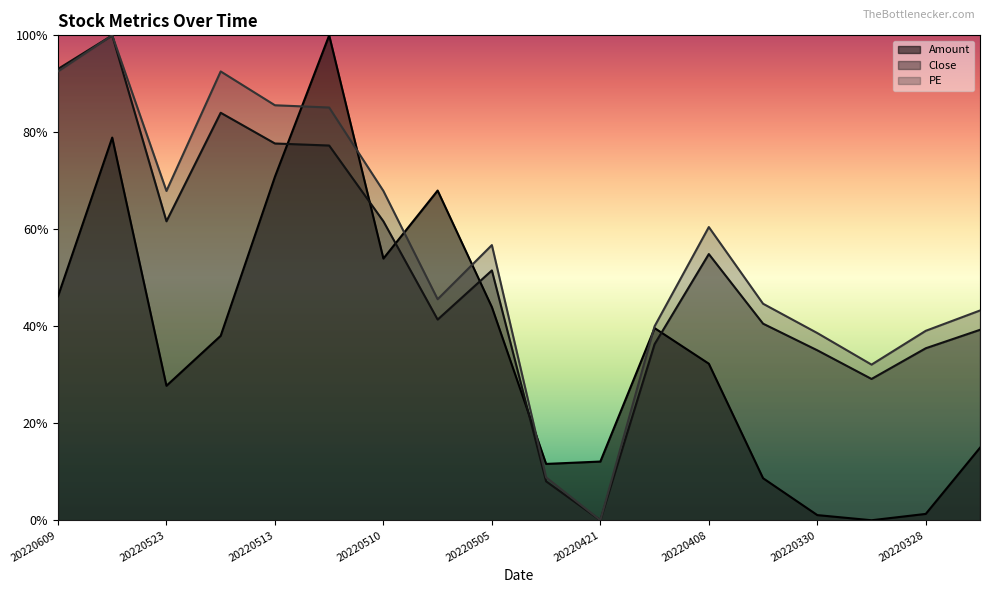

Between 20220609 and 20220427, which series saw the biggest shift?

Close